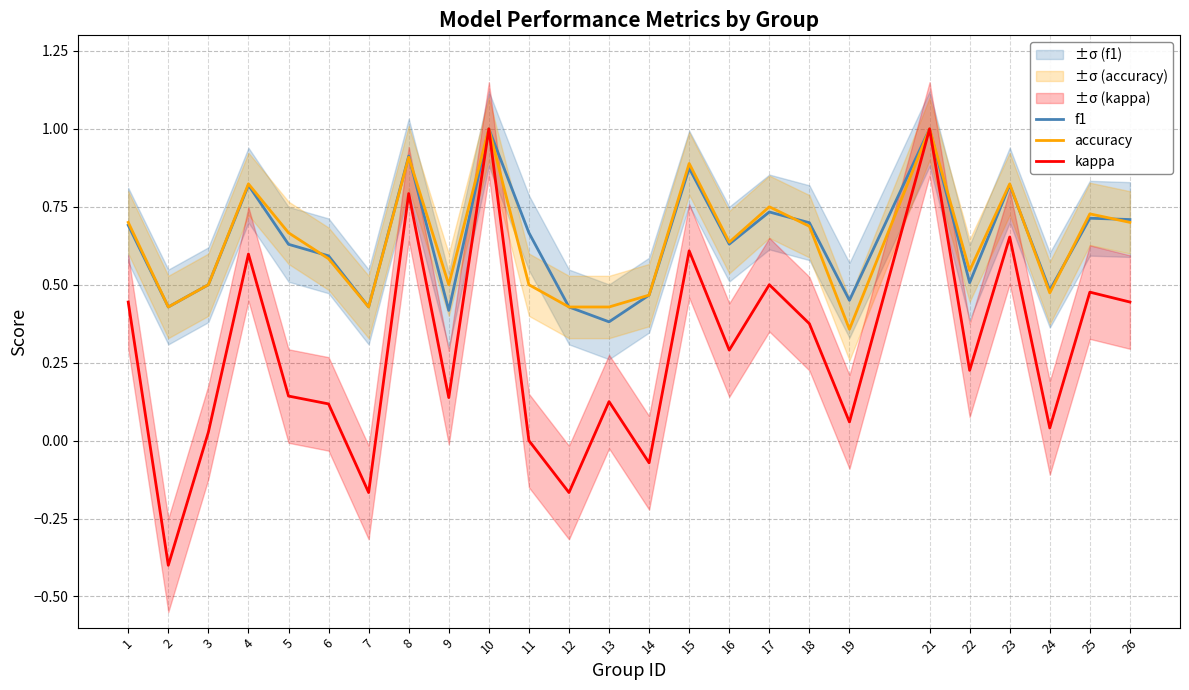

Does the chart display data point markers on the line(s)?

No